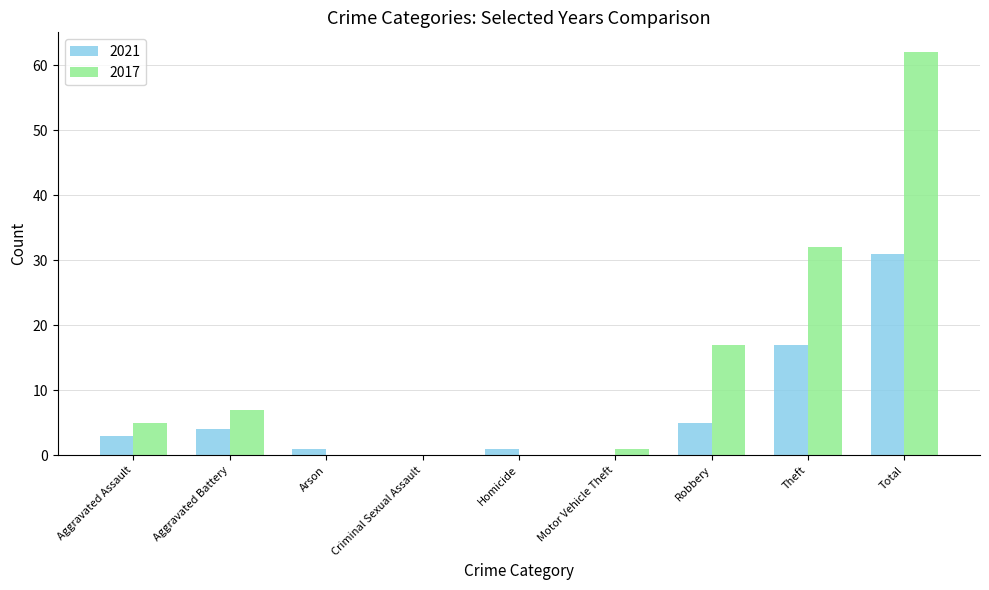

Count the number of data series in this chart.

2